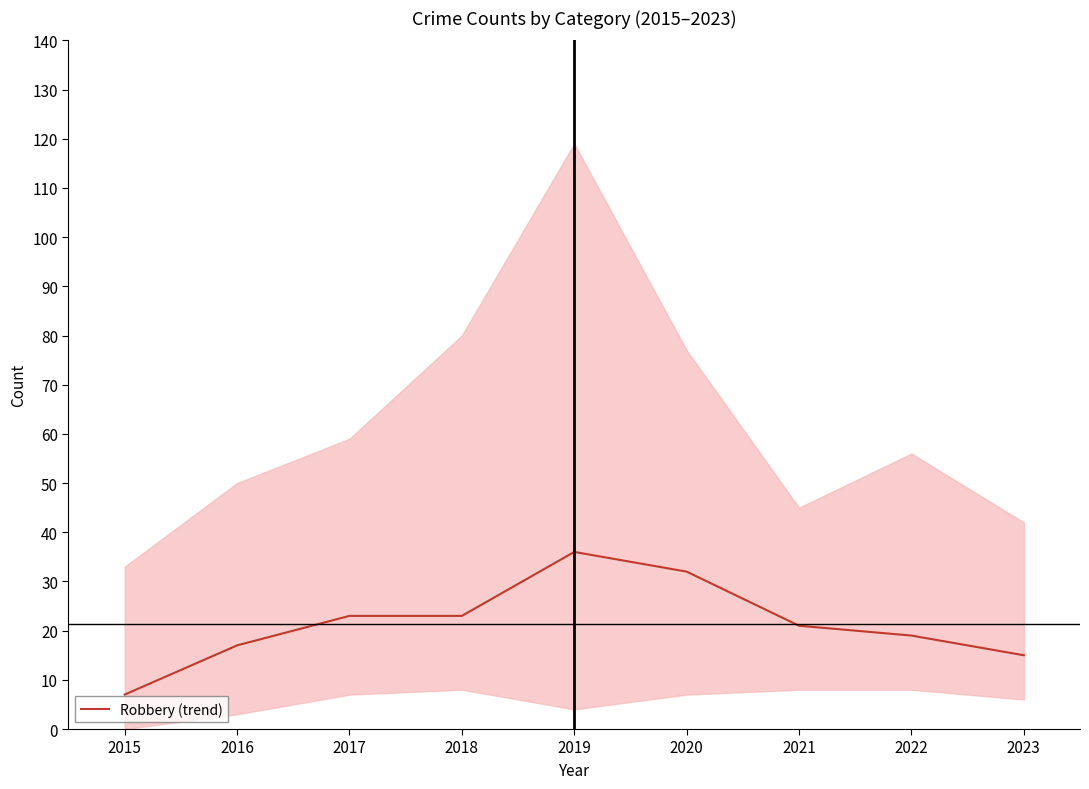

Reading left to right, transcribe all the data shown in this chart.

2015=7	2016=17	2017=23	2018=23	2019=36	2020=32	2021=21	2022=19	2023=15